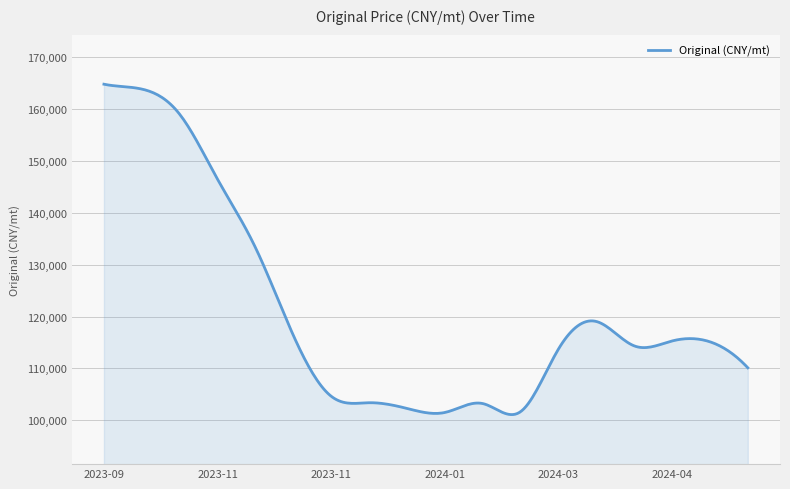

What is the minimum value shown in the chart?

101091.4